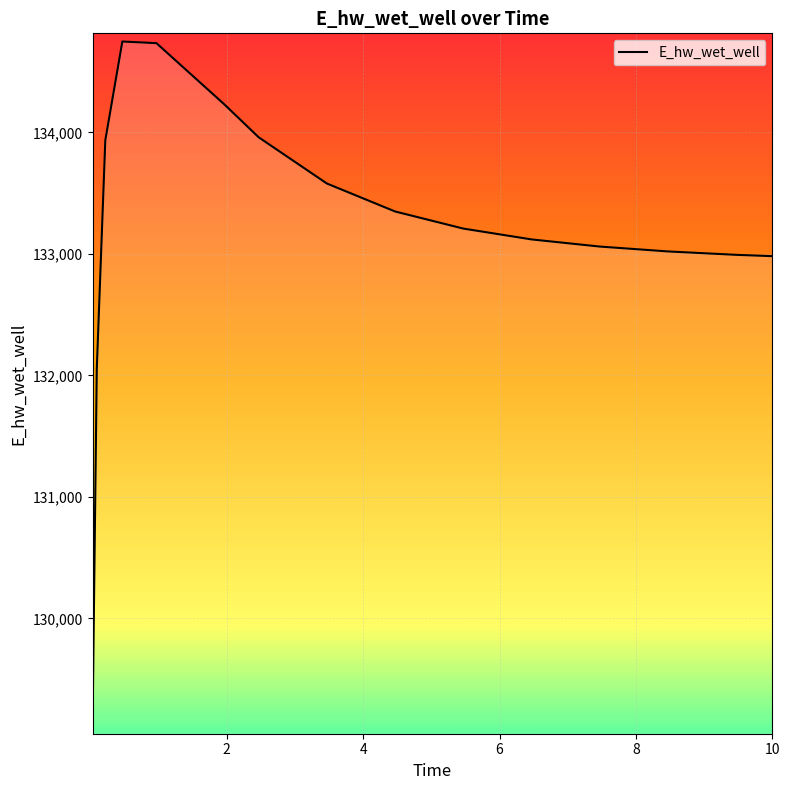

Does the chart display data point markers on the line(s)?

No